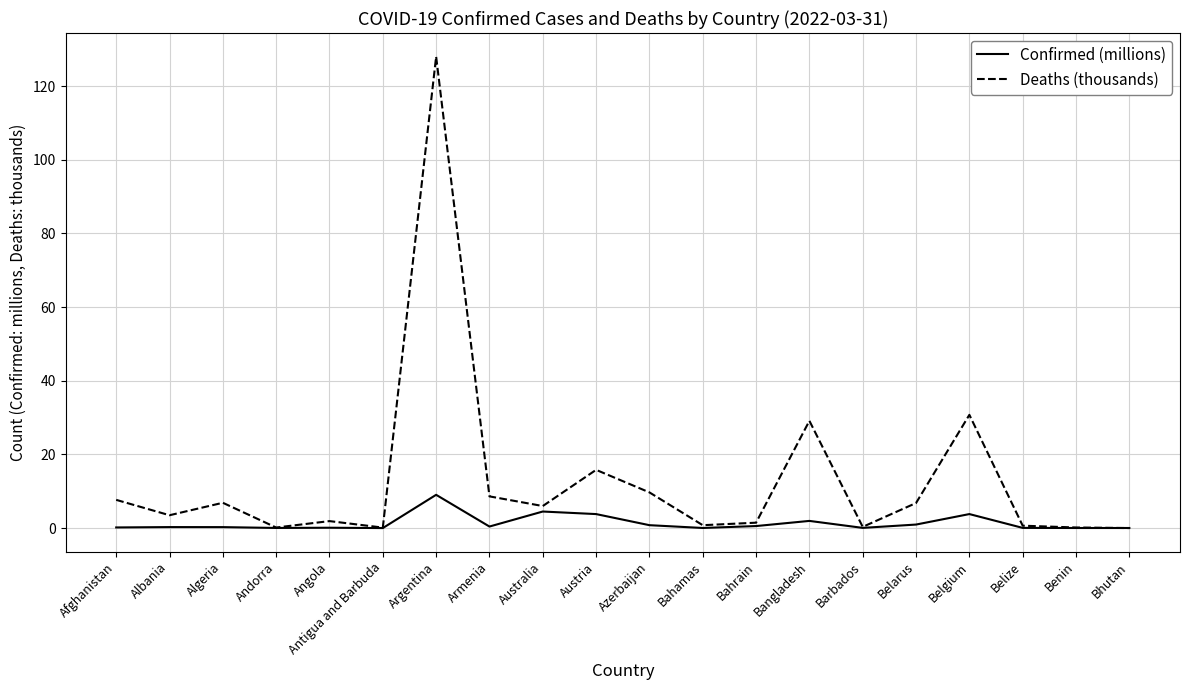

What value does the Confirmed (millions) series have at Austria?

3.8